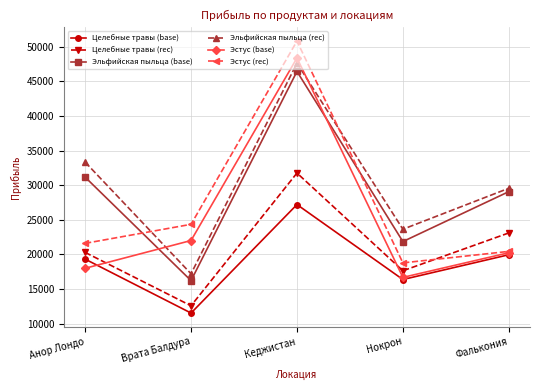

Which series has the largest total across all categories?

Эльфийская пыльца (rec)